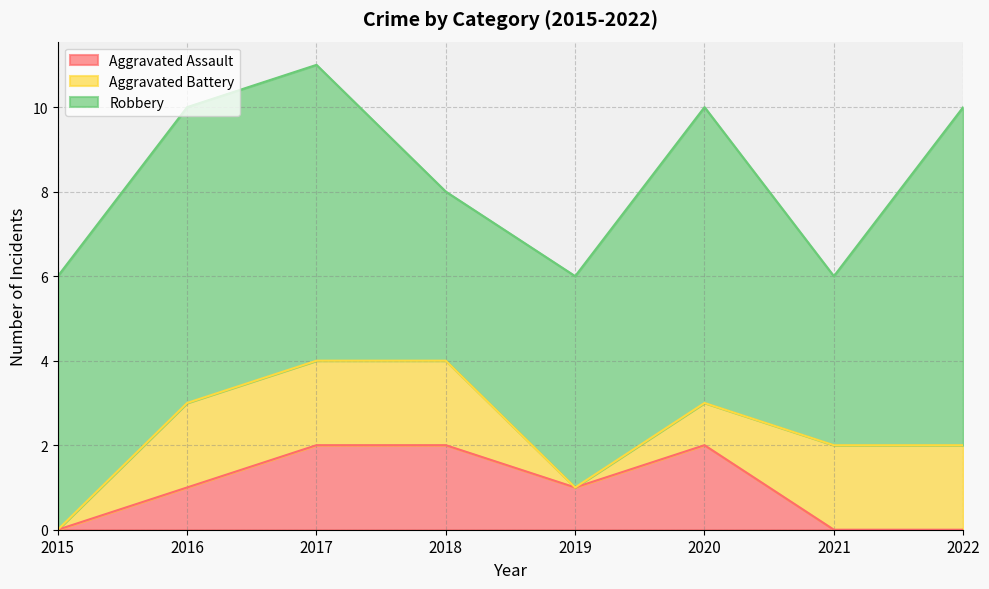

True or false: Aggravated Assault has more than 2 points higher than both neighbors.

False